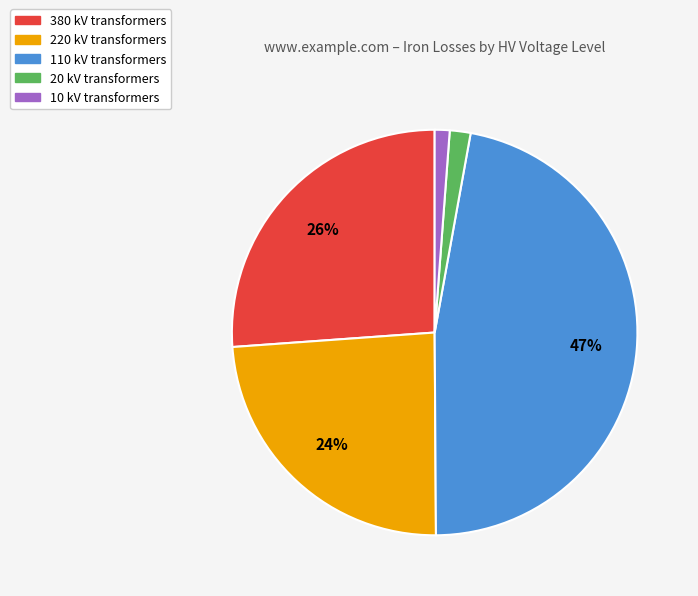

What is the largest slice in the pie chart?

110 kV